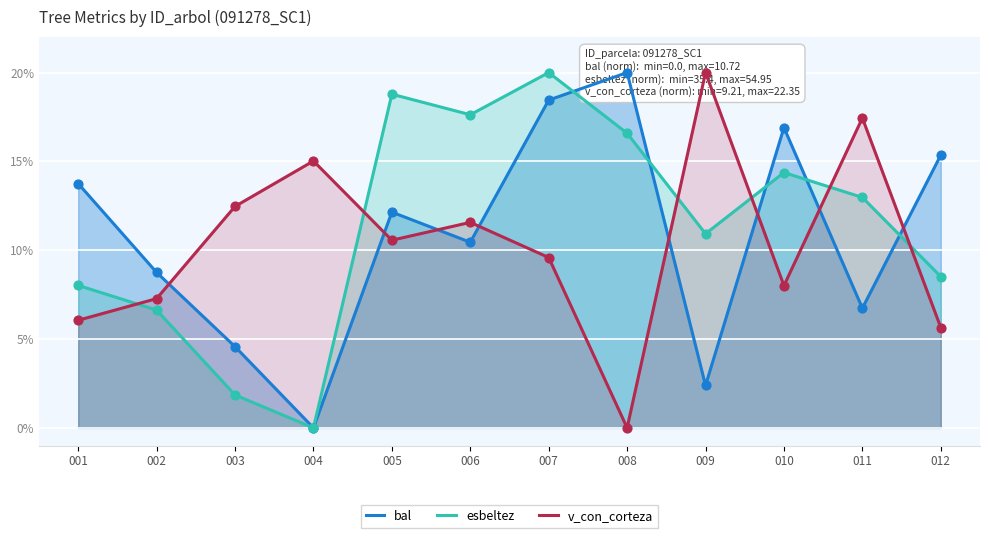

At which category is the sum across all series the highest?

007